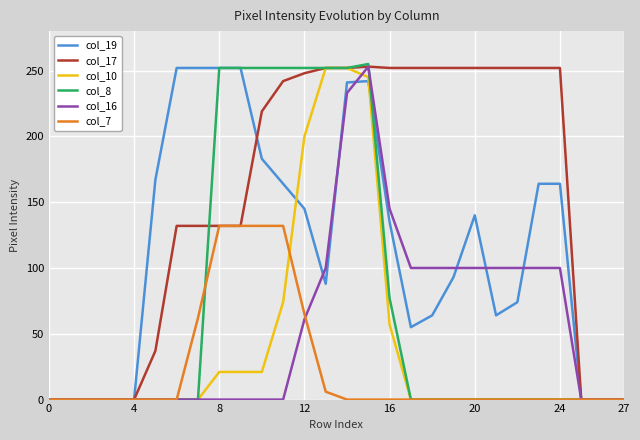

What is the maximum value shown in the chart?

255